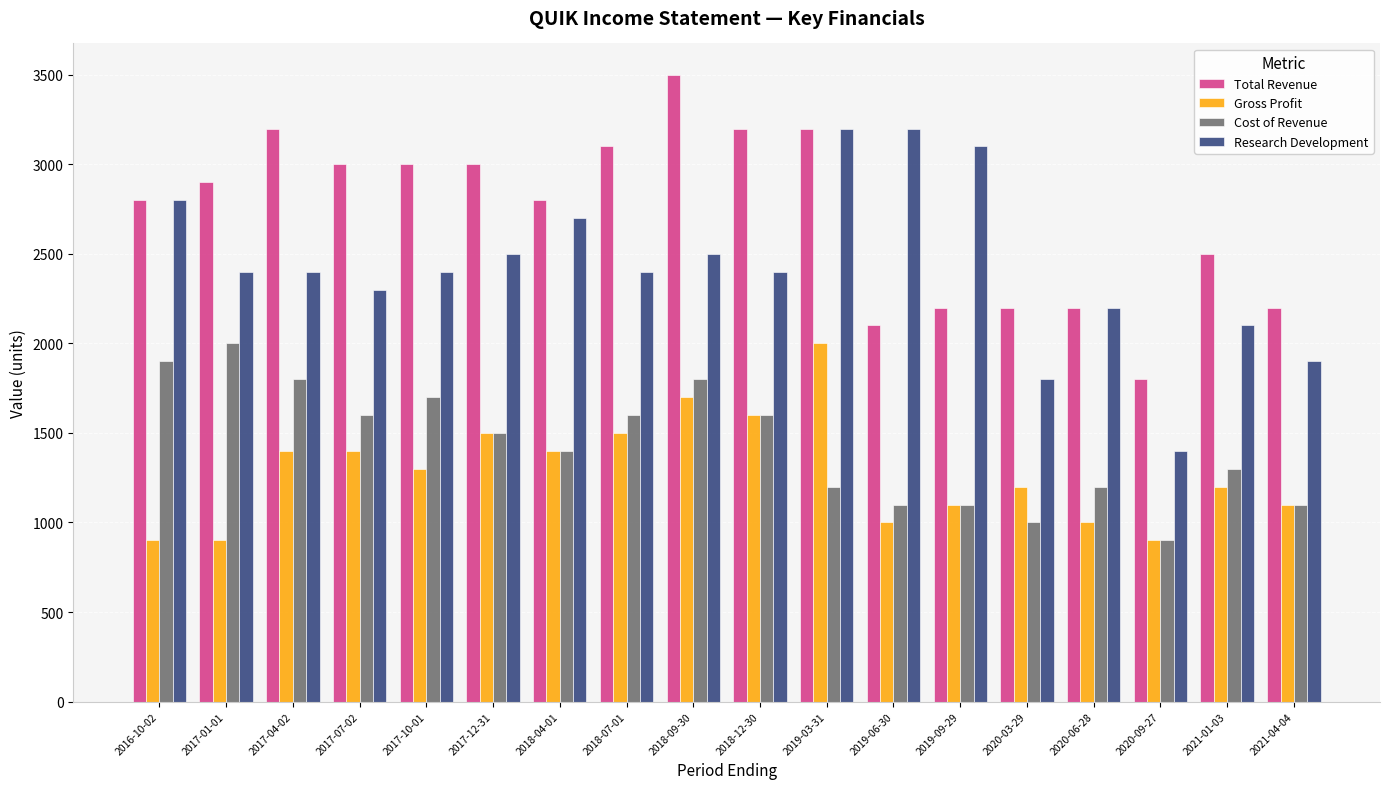

At which label is Research Development closest to 2300?

2017-07-02